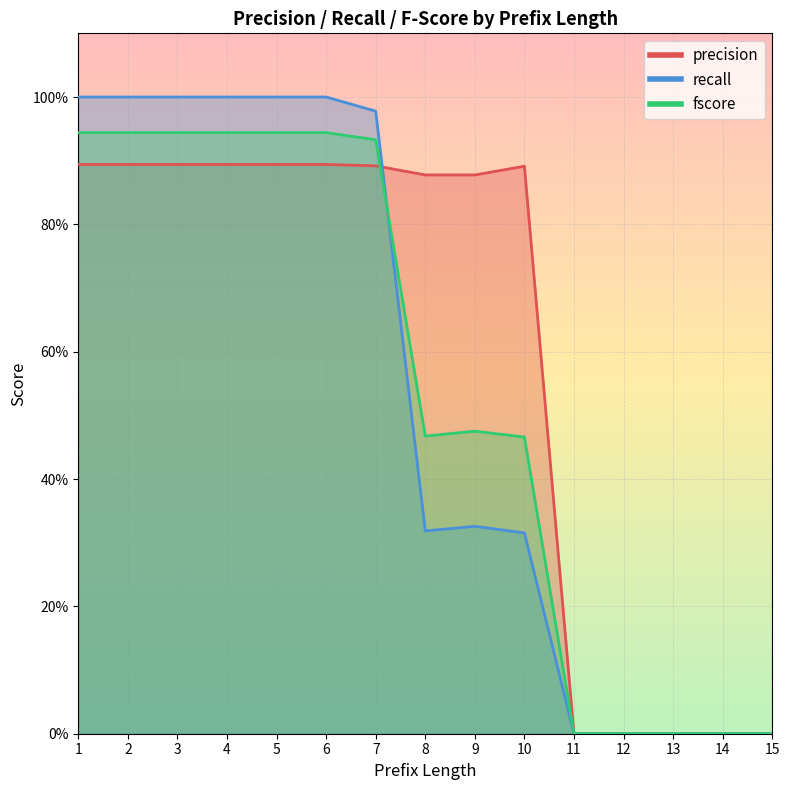

What is the difference between the second highest and minimum values in the recall series?

1.0